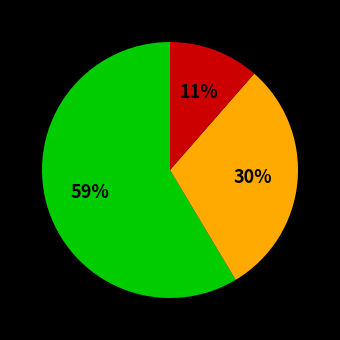

How many slices are in this pie chart?

3